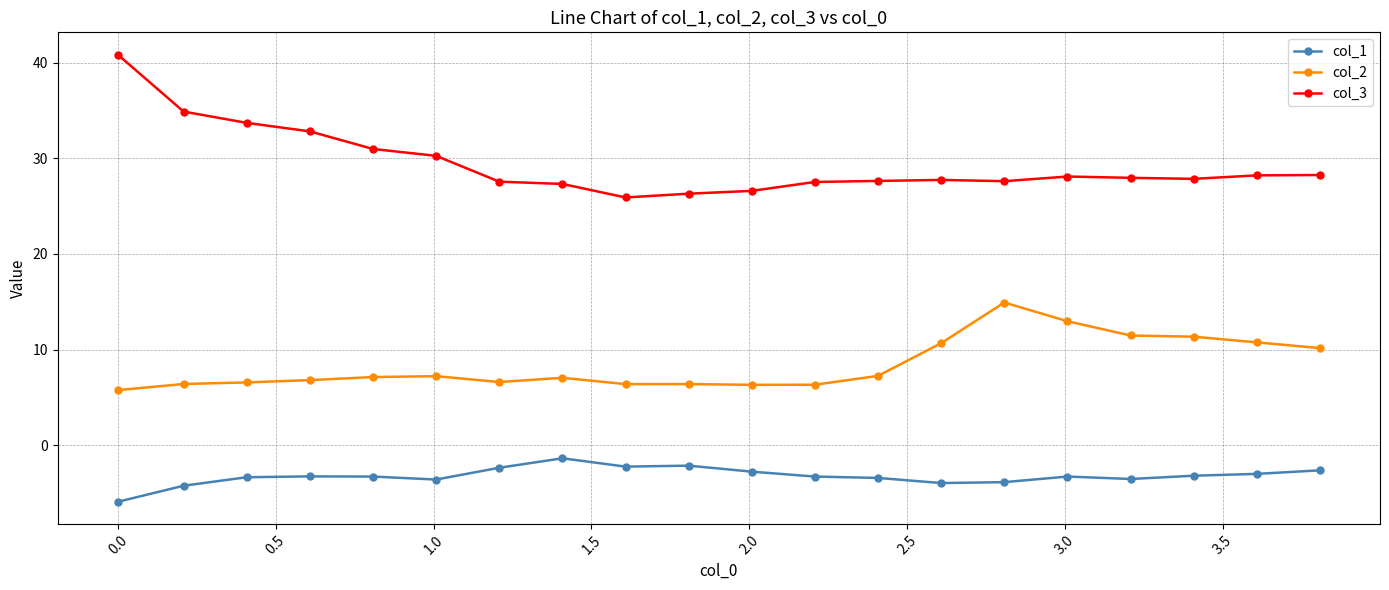

What is the value of the col_3 point at the 11th from the left?

26.6